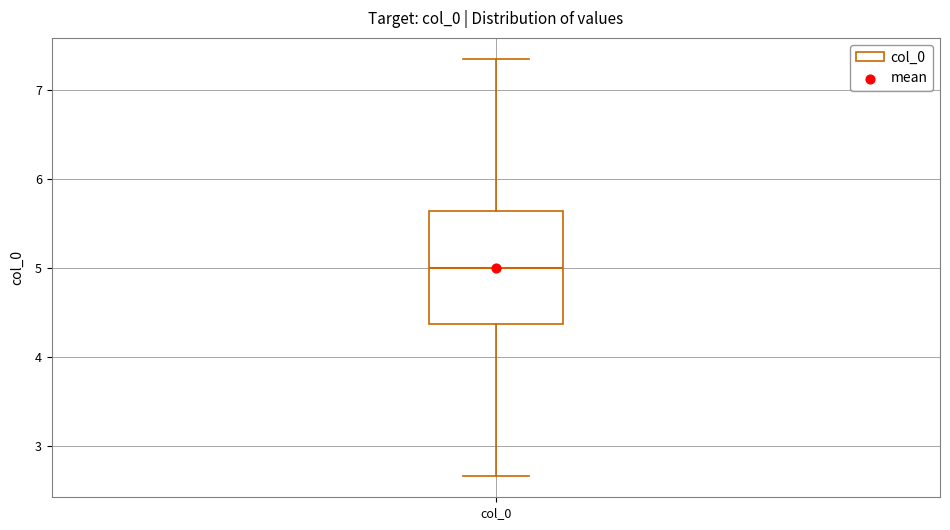

Where does the lower whisker of the box for col_0 end on the y-axis? The values are not printed on the chart, so give them approximately, as read against the axis.

2.7